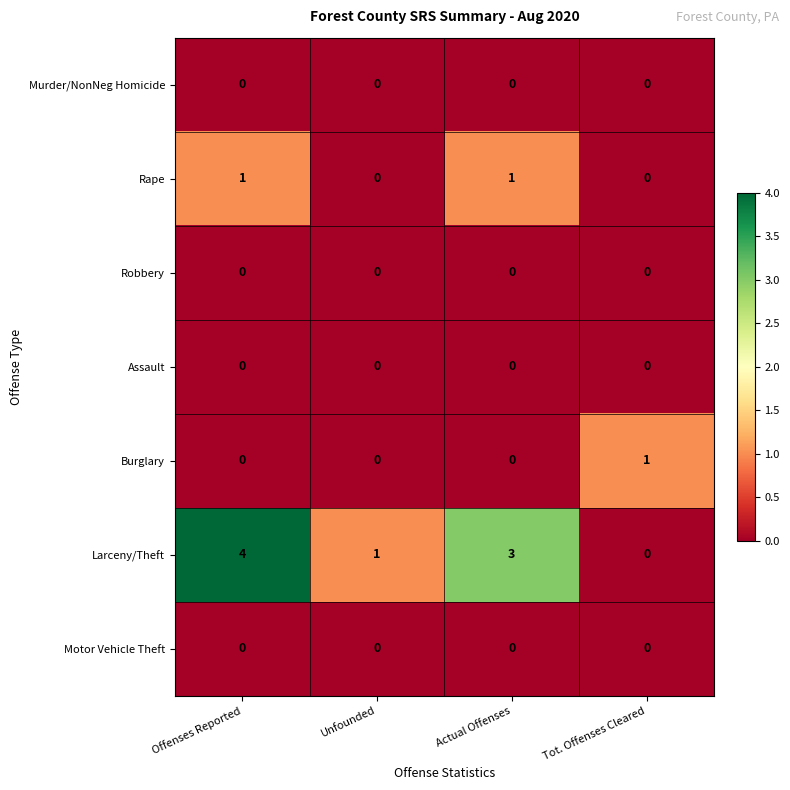

How many Rape values are between 0 and 1?

4